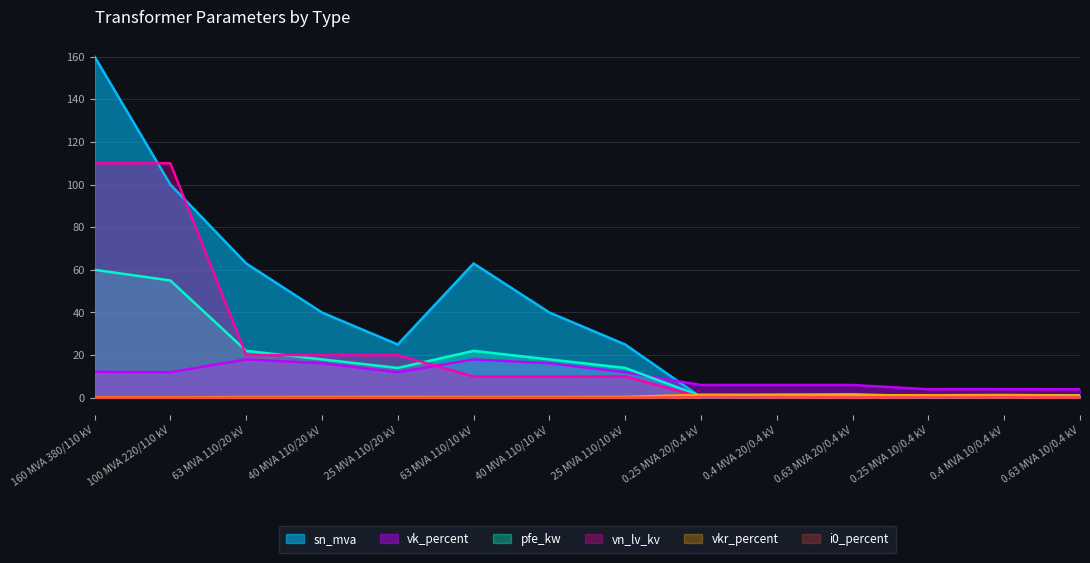

Reading left to right, what are all the values shown in this chart?

pfe_kw: 160 MVA 380/110 kV=60.0	100 MVA 220/110 kV=55.0	63 MVA 110/20 kV=22.0	40 MVA 110/20 kV=18.0	25 MVA 110/20 kV=14.0	63 MVA 110/10 kV=22.0	40 MVA 110/10 kV=18.0	25 MVA 110/10 kV=14.0	0.25 MVA 20/0.4 kV=0.8	0.4 MVA 20/0.4 kV=1.4	0.63 MVA 20/0.4 kV=1.6	0.25 MVA 10/0.4 kV=0.6	0.4 MVA 10/0.4 kV=0.9	0.63 MVA 10/0.4 kV=1.2
vkr_percent: 160 MVA 380/110 kV=0.2	100 MVA 220/110 kV=0.3	63 MVA 110/20 kV=0.3	40 MVA 110/20 kV=0.3	25 MVA 110/20 kV=0.4	63 MVA 110/10 kV=0.3	40 MVA 110/10 kV=0.3	25 MVA 110/10 kV=0.4	0.25 MVA 20/0.4 kV=1.4	0.4 MVA 20/0.4 kV=1.4	0.63 MVA 20/0.4 kV=1.2	0.25 MVA 10/0.4 kV=1.2	0.4 MVA 10/0.4 kV=1.3	0.63 MVA 10/0.4 kV=1.1
i0_percent: 160 MVA 380/110 kV=0.1	100 MVA 220/110 kV=0.1	63 MVA 110/20 kV=0.0	40 MVA 110/20 kV=0.1	25 MVA 110/20 kV=0.1	63 MVA 110/10 kV=0.0	40 MVA 110/10 kV=0.1	25 MVA 110/10 kV=0.1	0.25 MVA 20/0.4 kV=0.3	0.4 MVA 20/0.4 kV=0.3	0.63 MVA 20/0.4 kV=0.3	0.25 MVA 10/0.4 kV=0.2	0.4 MVA 10/0.4 kV=0.2	0.63 MVA 10/0.4 kV=0.2
sn_mva: 160 MVA 380/110 kV=160.0	100 MVA 220/110 kV=100.0	63 MVA 110/20 kV=63.0	40 MVA 110/20 kV=40.0	25 MVA 110/20 kV=25.0	63 MVA 110/10 kV=63.0	40 MVA 110/10 kV=40.0	25 MVA 110/10 kV=25.0	0.25 MVA 20/0.4 kV=0.2	0.4 MVA 20/0.4 kV=0.4	0.63 MVA 20/0.4 kV=0.6	0.25 MVA 10/0.4 kV=0.2	0.4 MVA 10/0.4 kV=0.4	0.63 MVA 10/0.4 kV=0.6
vk_percent: 160 MVA 380/110 kV=12.2	100 MVA 220/110 kV=12.0	63 MVA 110/20 kV=18.0	40 MVA 110/20 kV=16.2	25 MVA 110/20 kV=12.0	63 MVA 110/10 kV=18.0	40 MVA 110/10 kV=16.2	25 MVA 110/10 kV=12.0	0.25 MVA 20/0.4 kV=6.0	0.4 MVA 20/0.4 kV=6.0	0.63 MVA 20/0.4 kV=6.0	0.25 MVA 10/0.4 kV=4.0	0.4 MVA 10/0.4 kV=4.0	0.63 MVA 10/0.4 kV=4.0
vn_lv_kv: 160 MVA 380/110 kV=110.0	100 MVA 220/110 kV=110.0	63 MVA 110/20 kV=20.0	40 MVA 110/20 kV=20.0	25 MVA 110/20 kV=20.0	63 MVA 110/10 kV=10.0	40 MVA 110/10 kV=10.0	25 MVA 110/10 kV=10.0	0.25 MVA 20/0.4 kV=0.4	0.4 MVA 20/0.4 kV=0.4	0.63 MVA 20/0.4 kV=0.4	0.25 MVA 10/0.4 kV=0.4	0.4 MVA 10/0.4 kV=0.4	0.63 MVA 10/0.4 kV=0.4